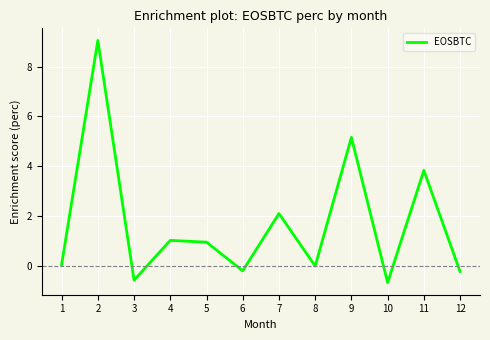

At which category does the data reach its first local valley?

3